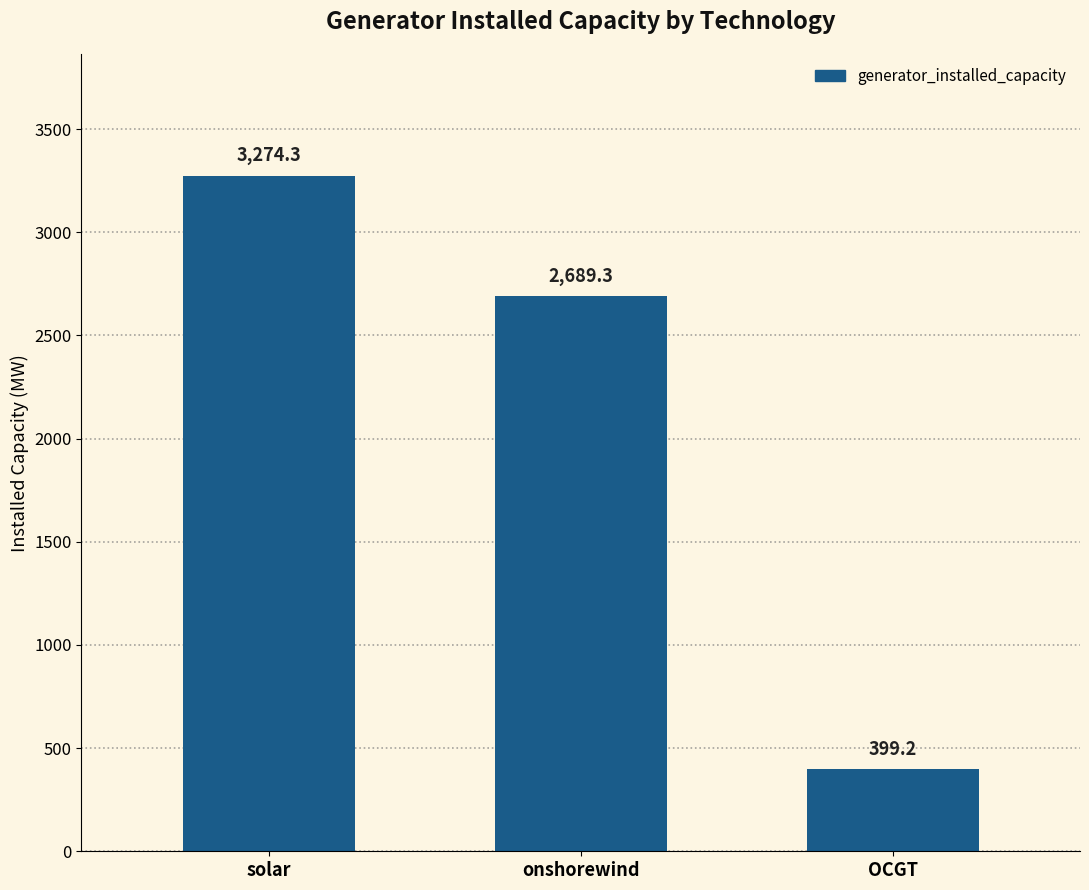

What is the label of the 3rd bar from the left?

OCGT